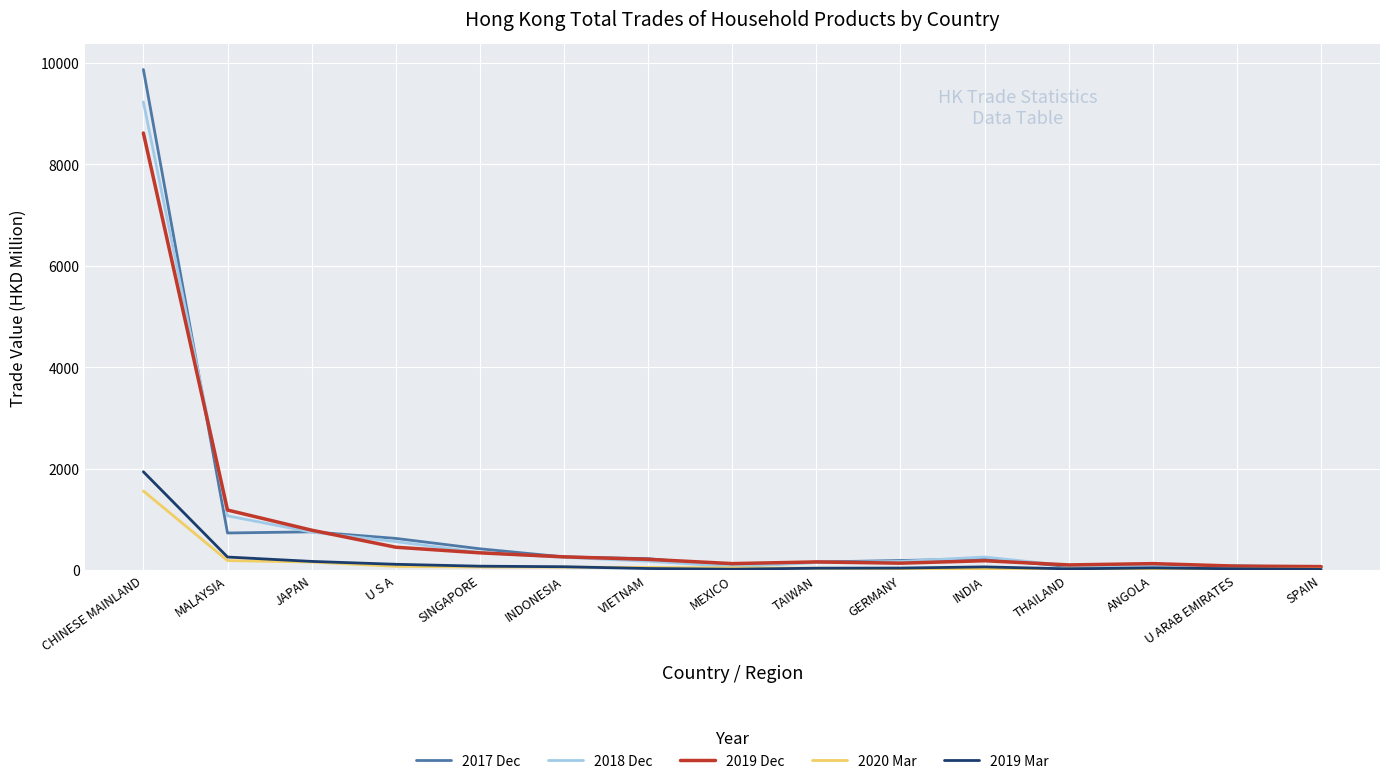

At which category is the sum across all series the highest?

CHINESE MAINLAND